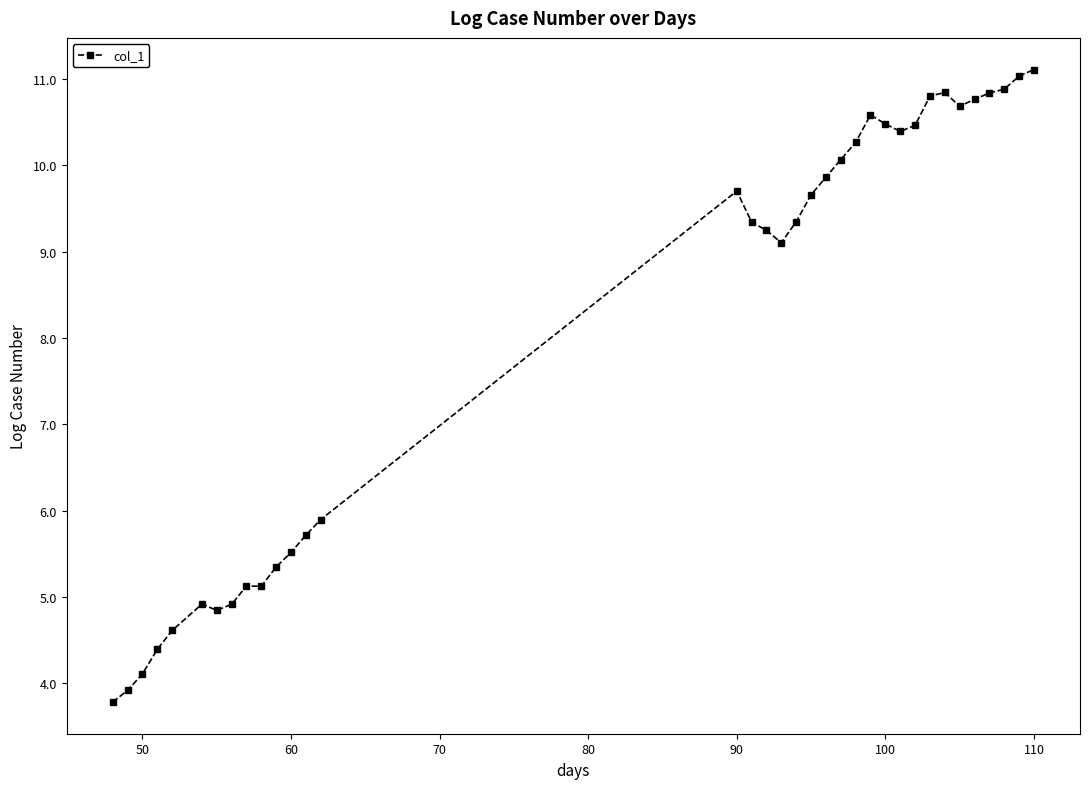

What is the sum of all values?

283.7